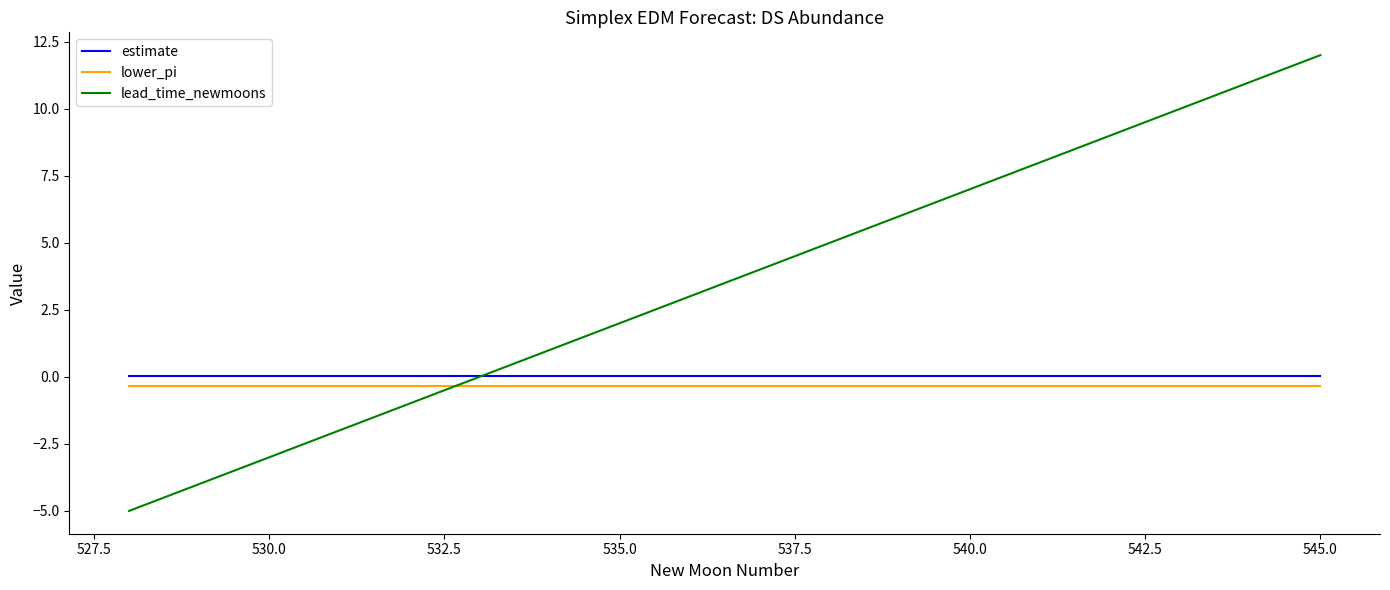

Which series has the largest total across all categories?

lead_time_newmoons